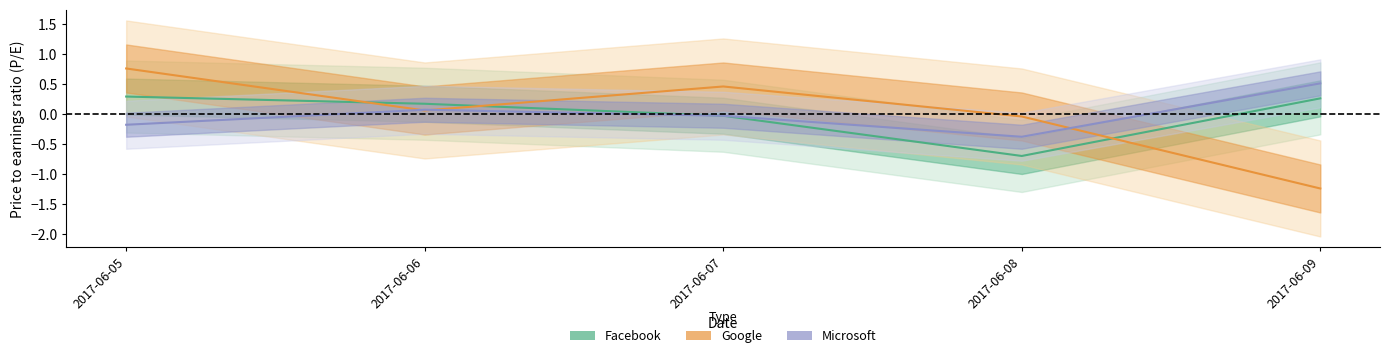

At which category does Microsoft (Forecast) reach its first local peak?

2017-06-06